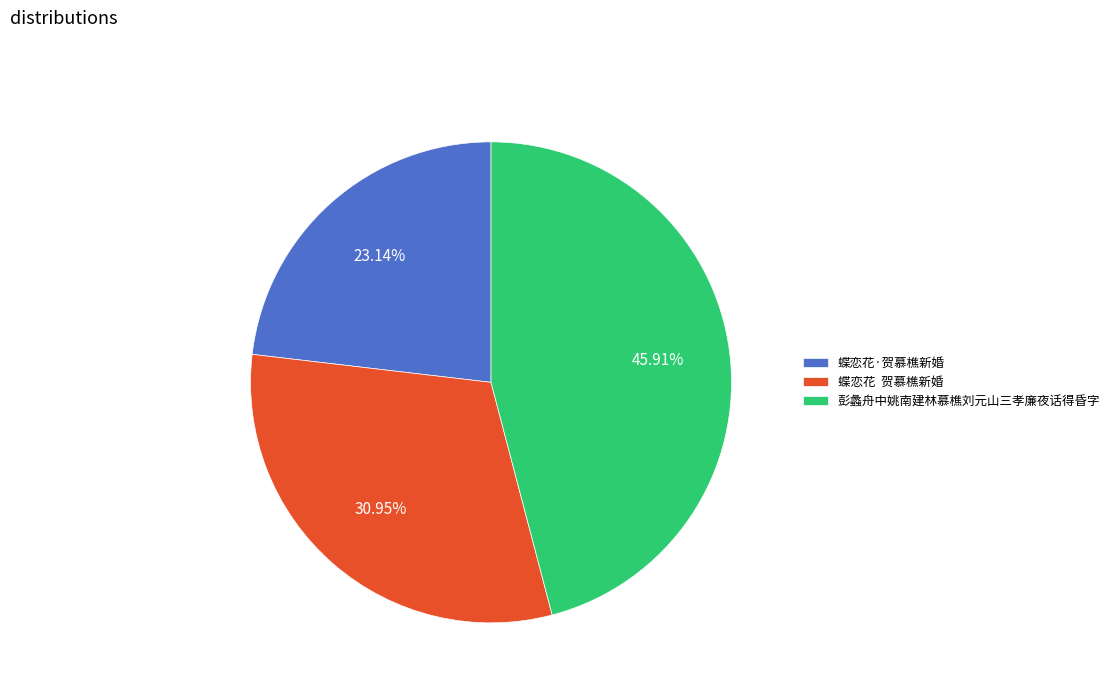

Which slice is the largest?

彭蠡舟中姚南建林慕樵刘元山三孝廉夜话得昏字